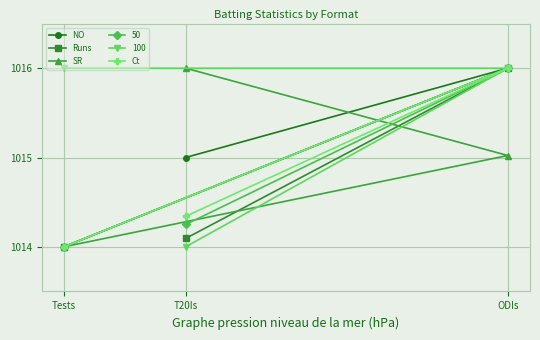

What is the value of the Runs point at the 1st from the left?

1014.0